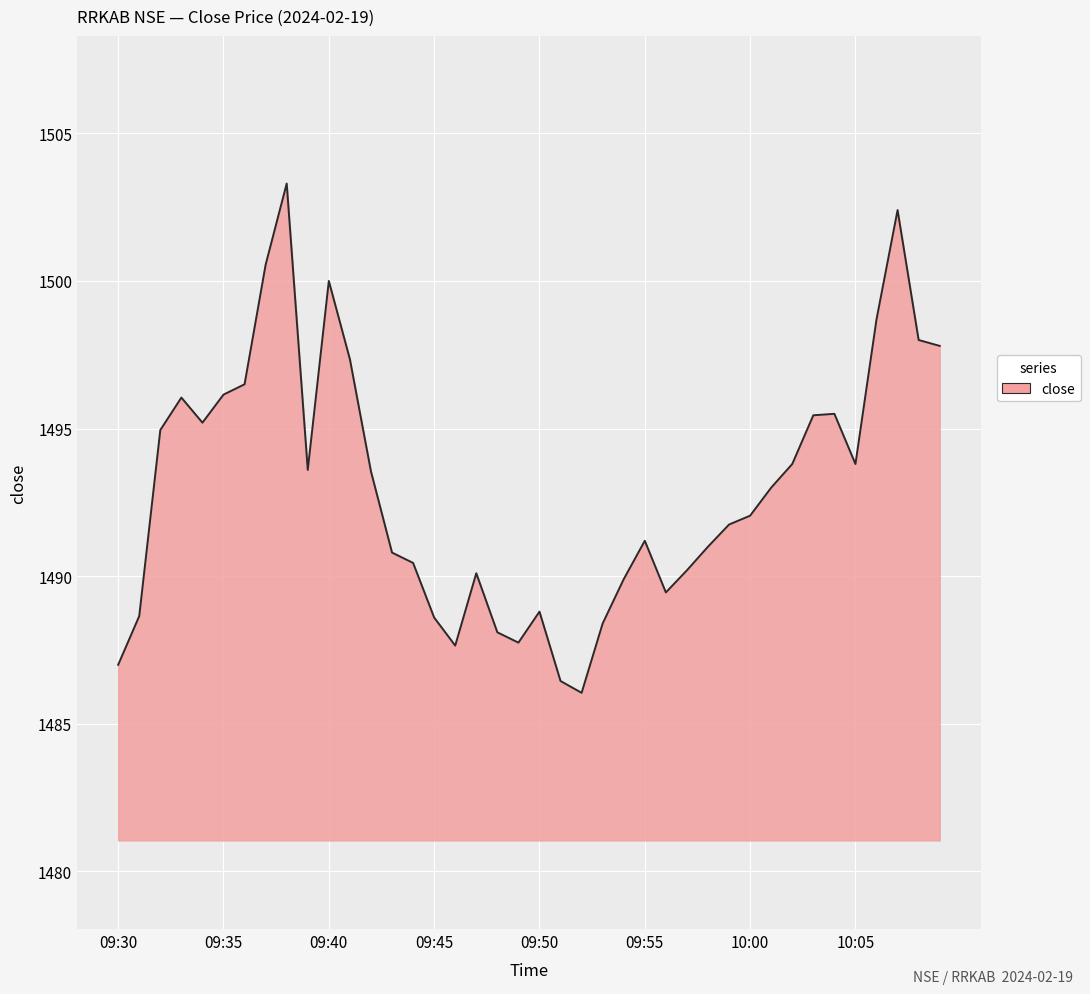

How many lines are shown in the chart?

1